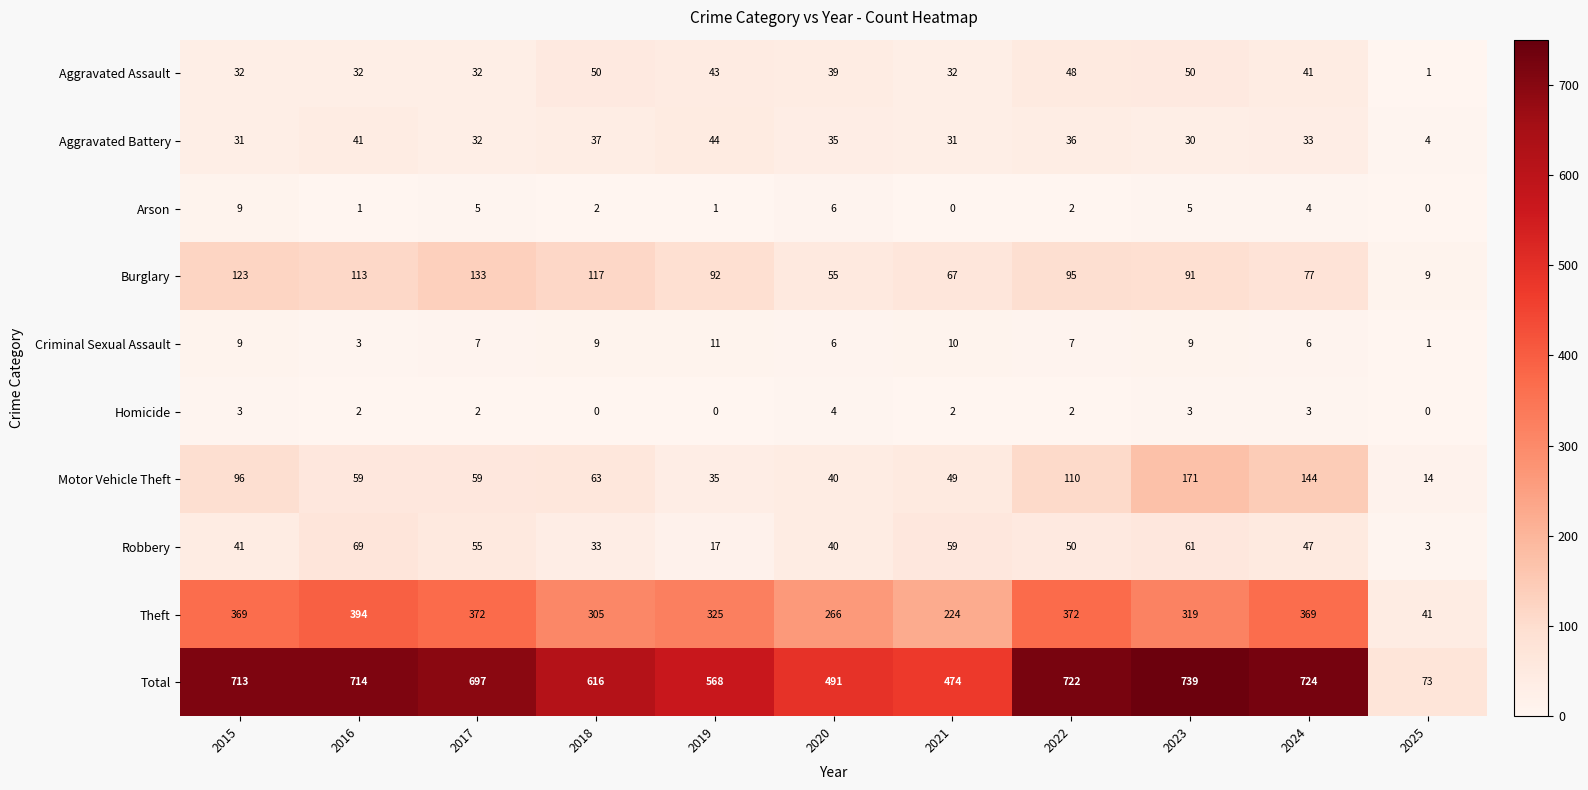

Between 2016 and 2022, which series saw the biggest shift?

Motor Vehicle Theft